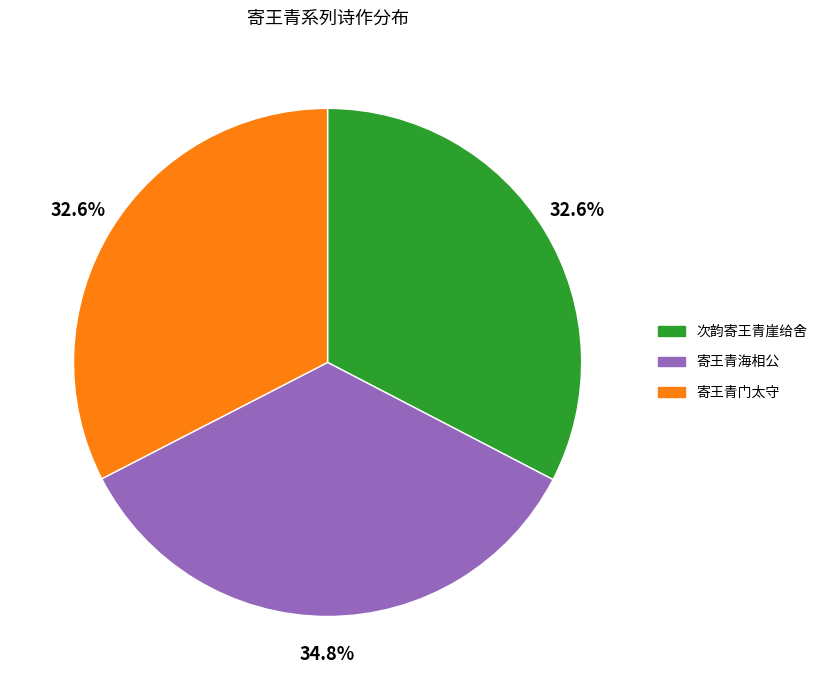

To the nearest percent, what percentage of the pie is 次韵寄王青崖给舍?

33%